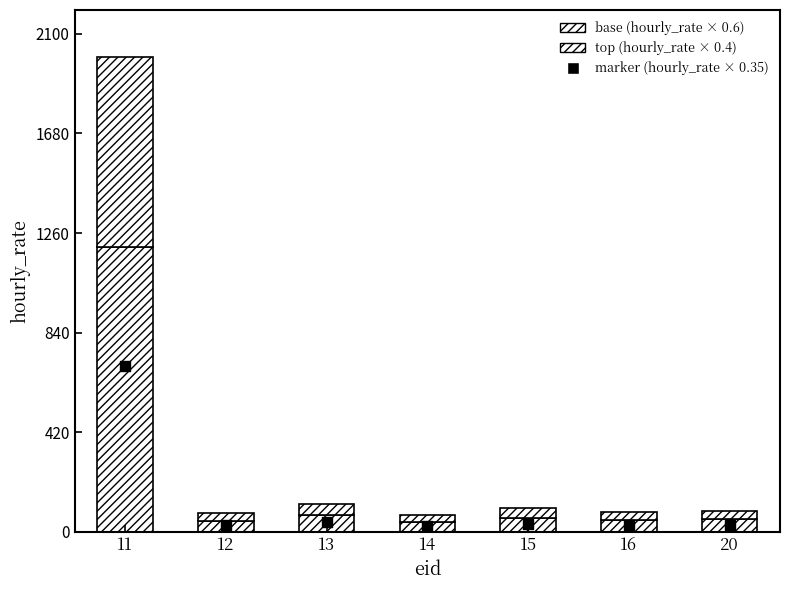

What are all the series names shown in the legend?

base (hourly_rate × 0.6), top (hourly_rate × 0.4), marker (hourly_rate × 0.35)